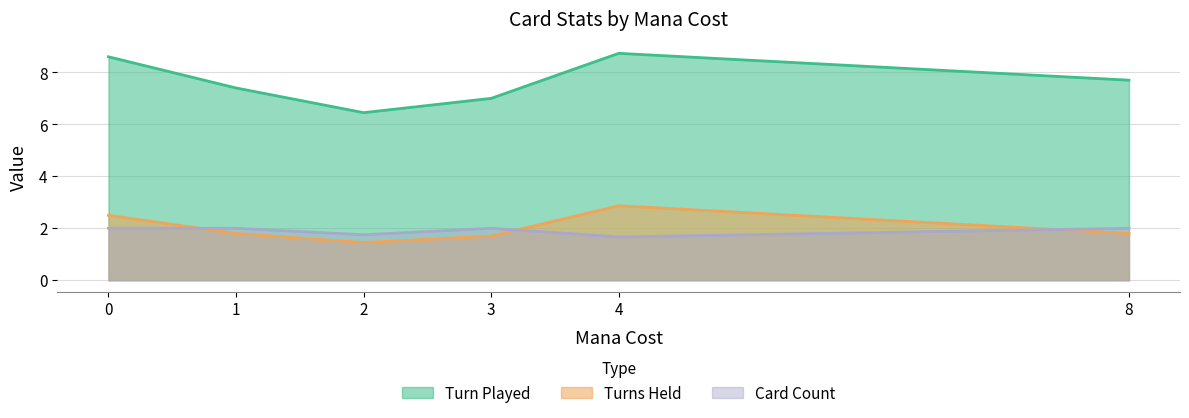

True or false: Turns Held and Card Count intersect in this chart.

True